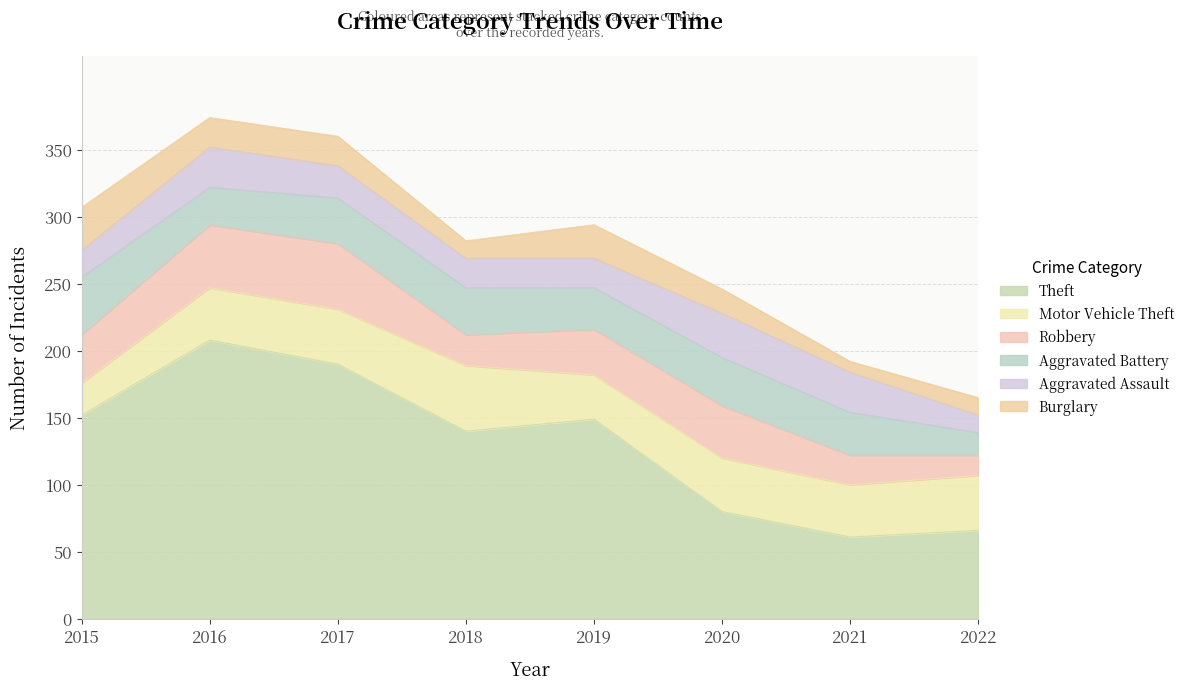

Where is the first local maximum for Aggravated Battery?

2018